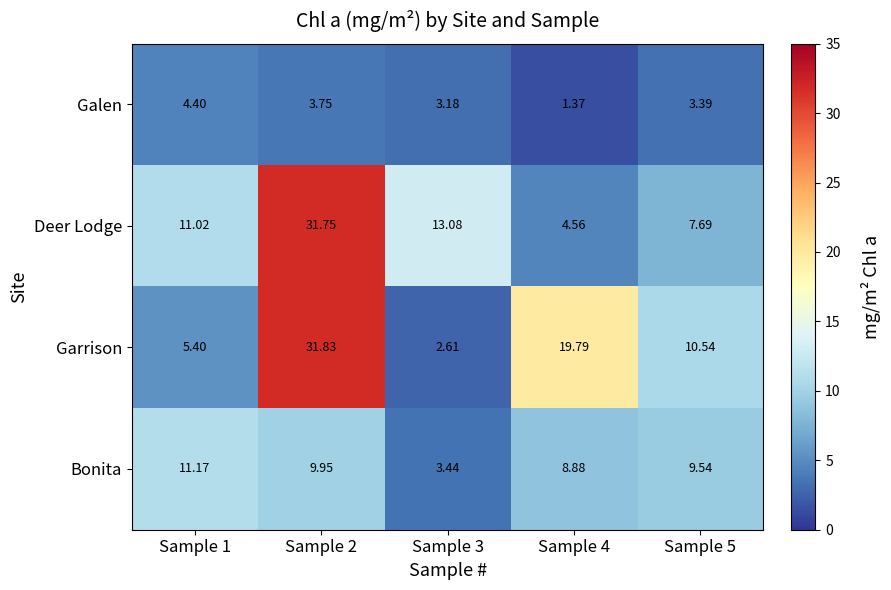

Between Sample 1 and Sample 4, which series saw the biggest shift?

Garrison